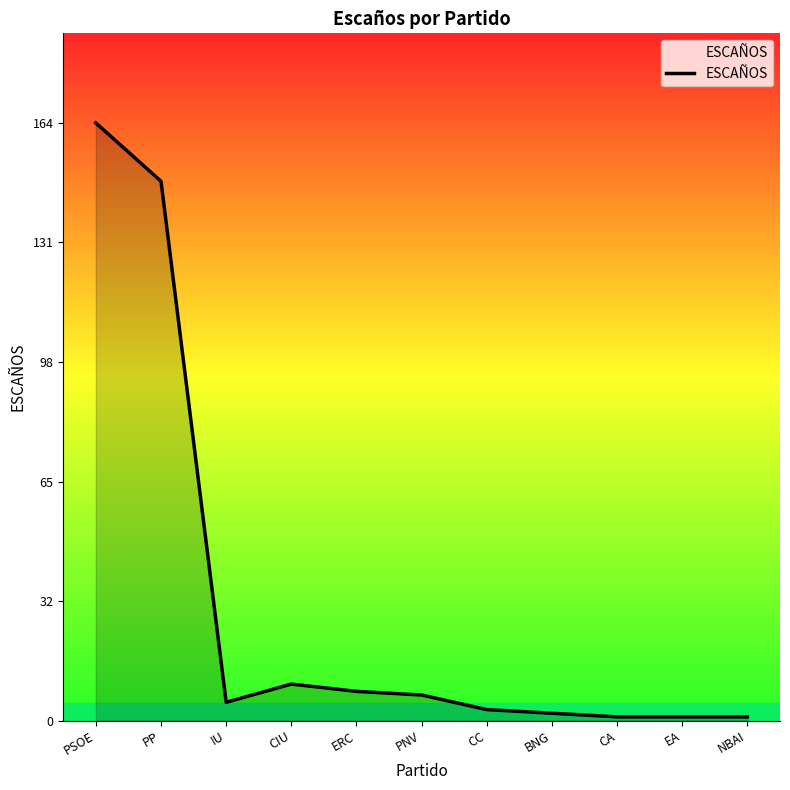

Reading left to right, extract all data points from this chart.

PSOE=164	PP=148	IU=5	CIU=10	ERC=8	PNV=7	CC=3	BNG=2	CA=1	EA=1	NBAI=1